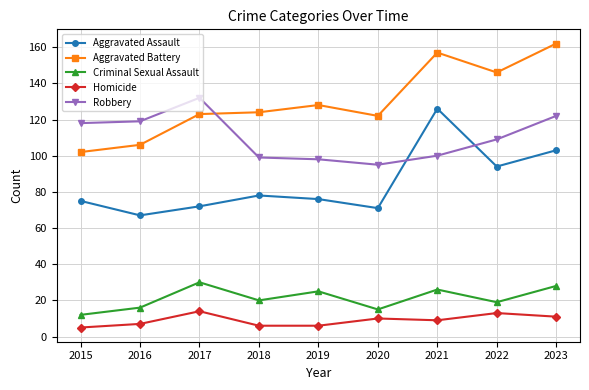

True or false: Aggravated Battery has a value of 146 at 2022.

True